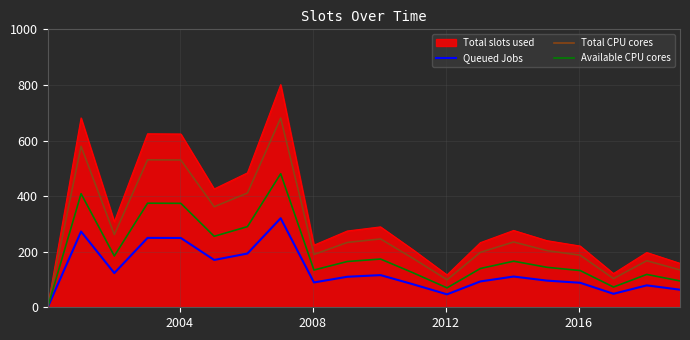

Which series has the largest total across all categories?

Total slots used